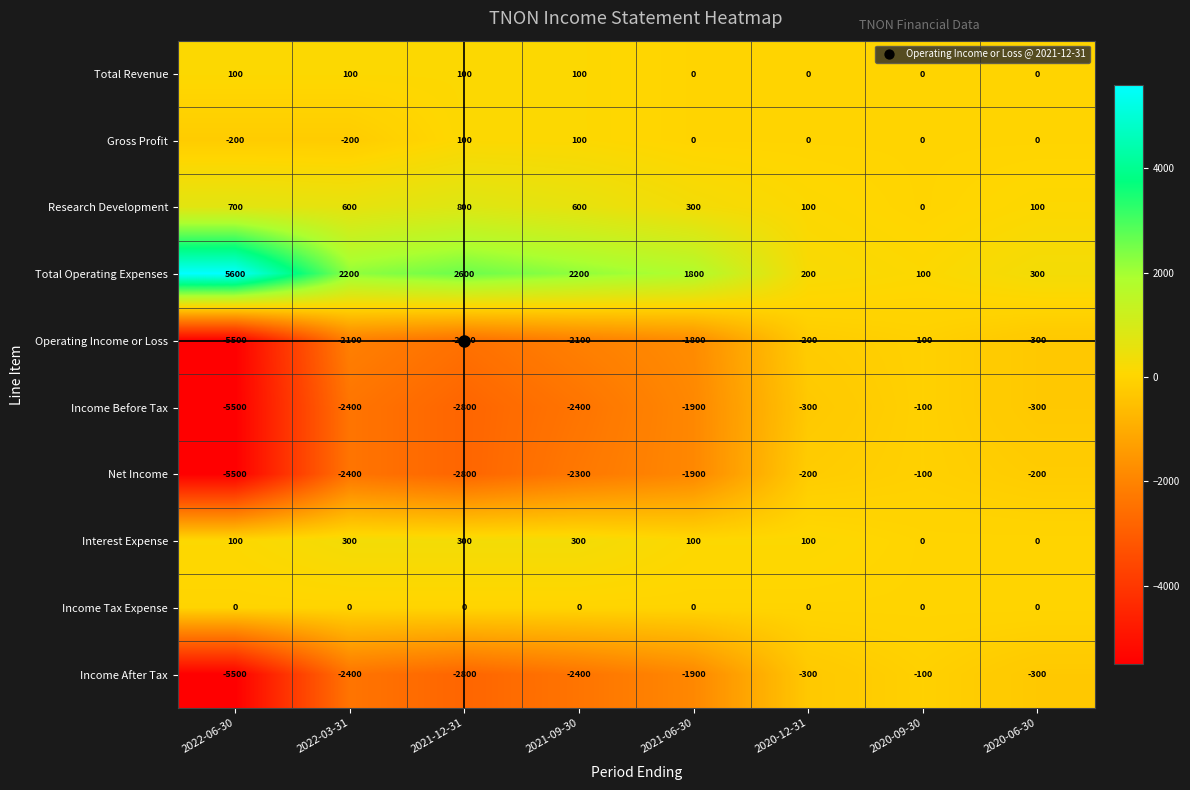

Which series has the widest spread of values?

Total Operating Expenses